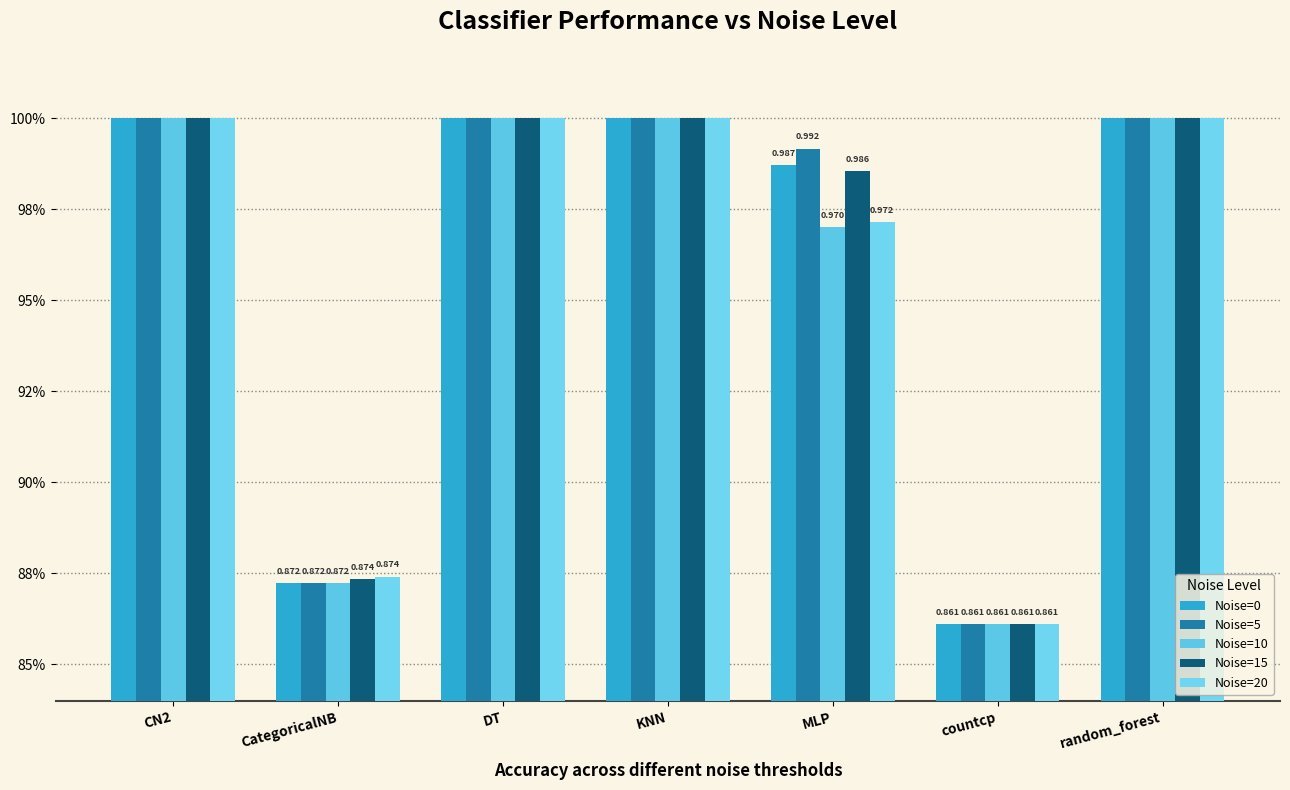

What is the sum of all Noise=0 values?

6.7